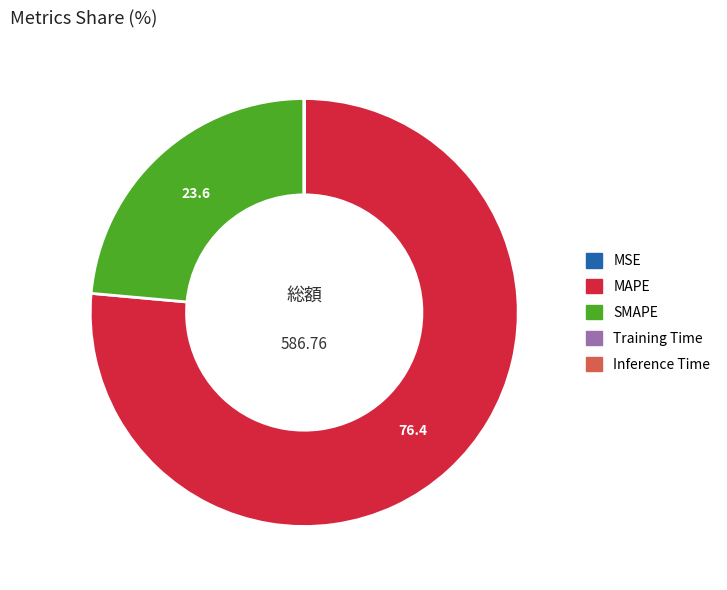

Which slice represents more than half of the pie?

MAPE